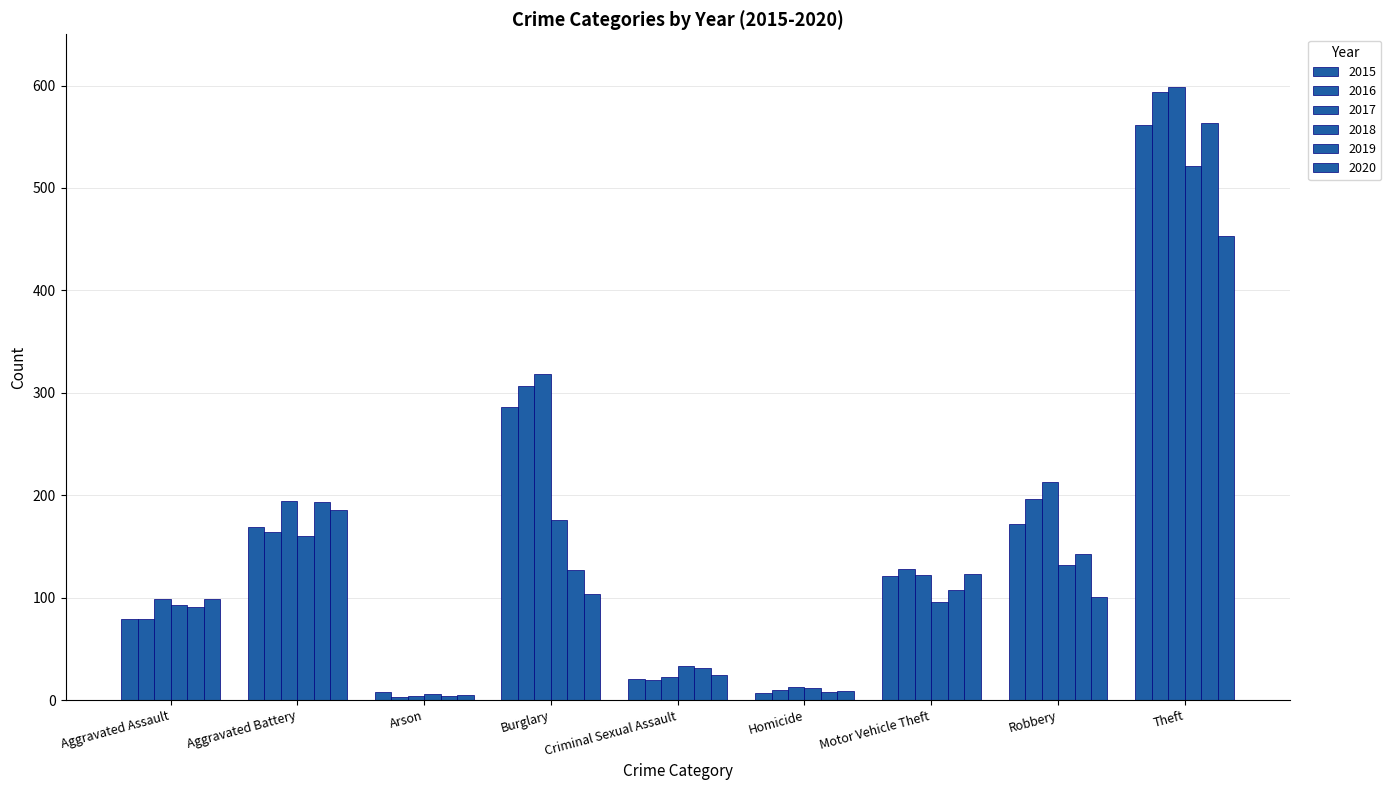

Is it true that 2019 equals 31 at Criminal Sexual Assault?

True